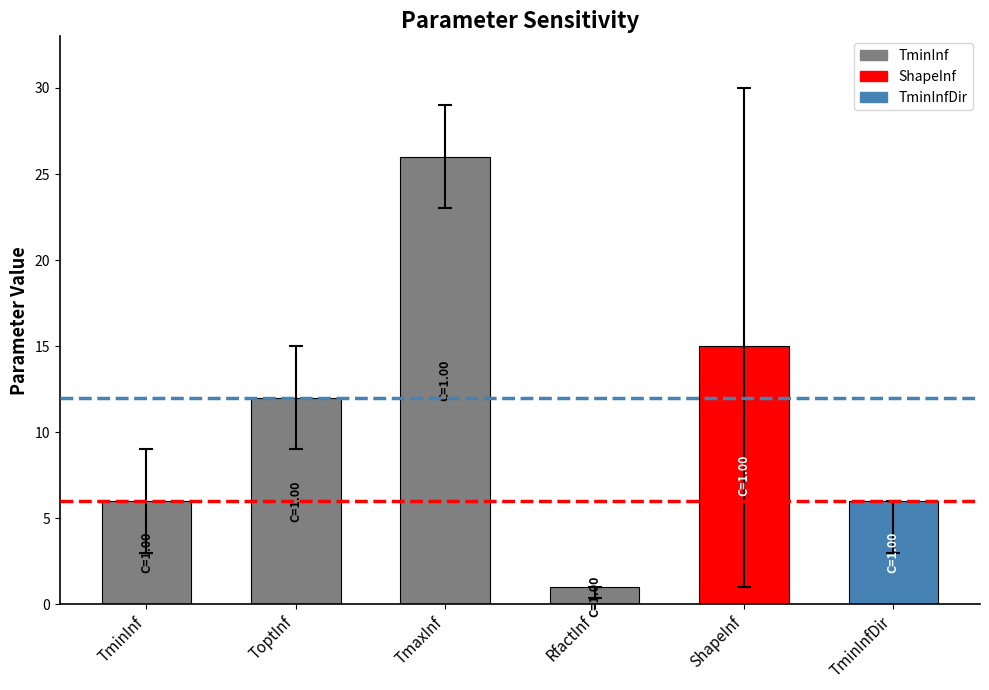

What is the ratio of the value at TmaxInf to the value at RfactInf?

26.0